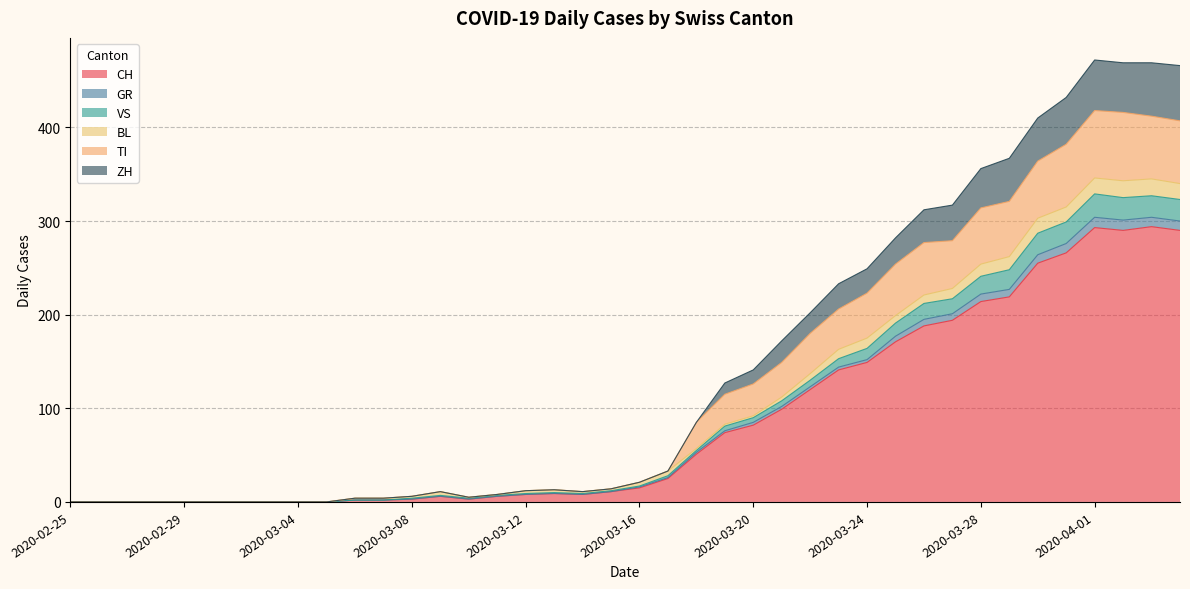

What is the sum of the CH values at 2020-03-30 and 2020-03-19?

329